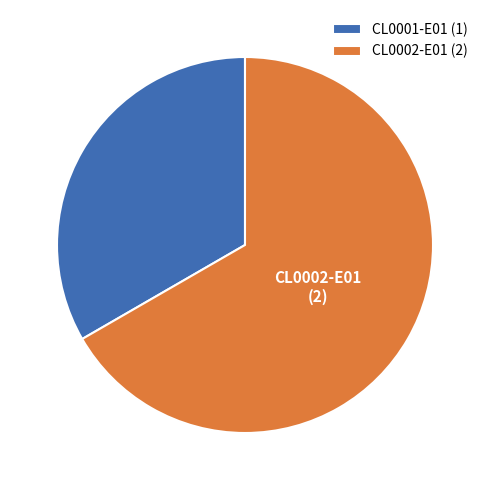

Between CL0001-E01 (1) and CL0002-E01 (2), which is larger?

CL0002-E01 (2)